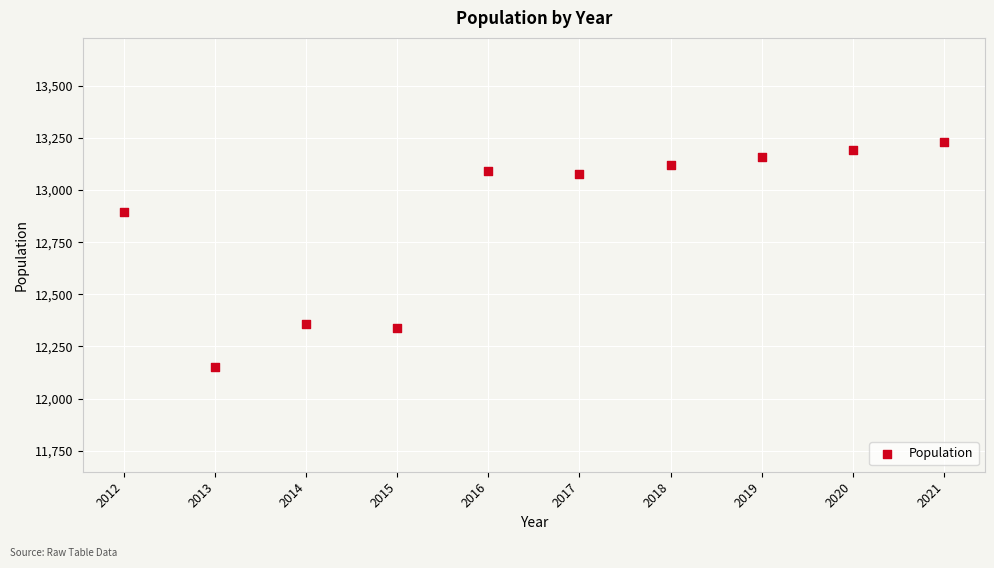

What is the average Y value?

12861